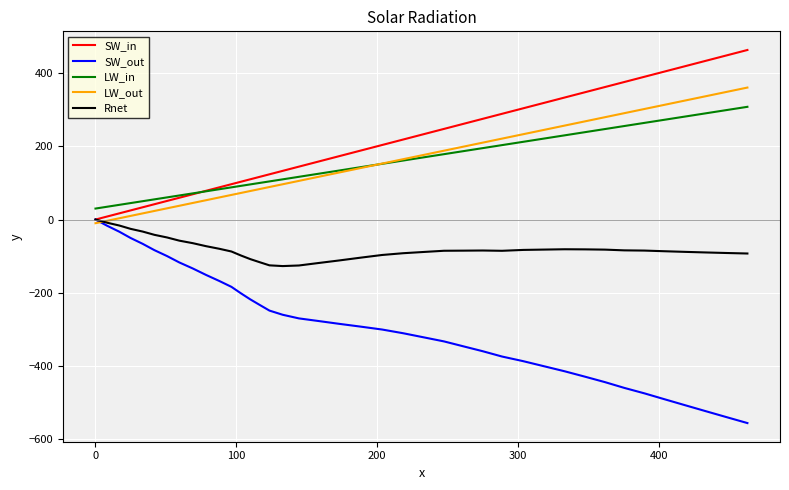

Which series has the largest range (max minus min)?

SW_out